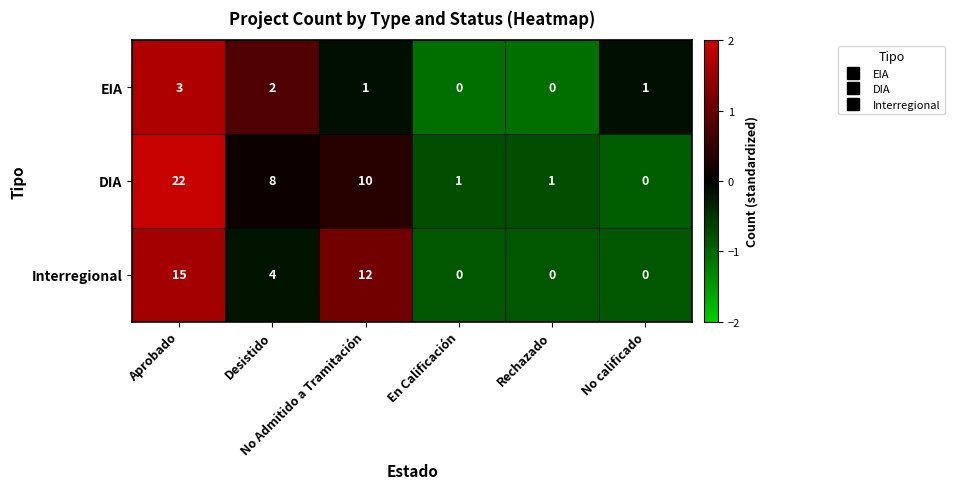

List the series in order of their overall mean, lowest first.

EIA, Interregional, DIA